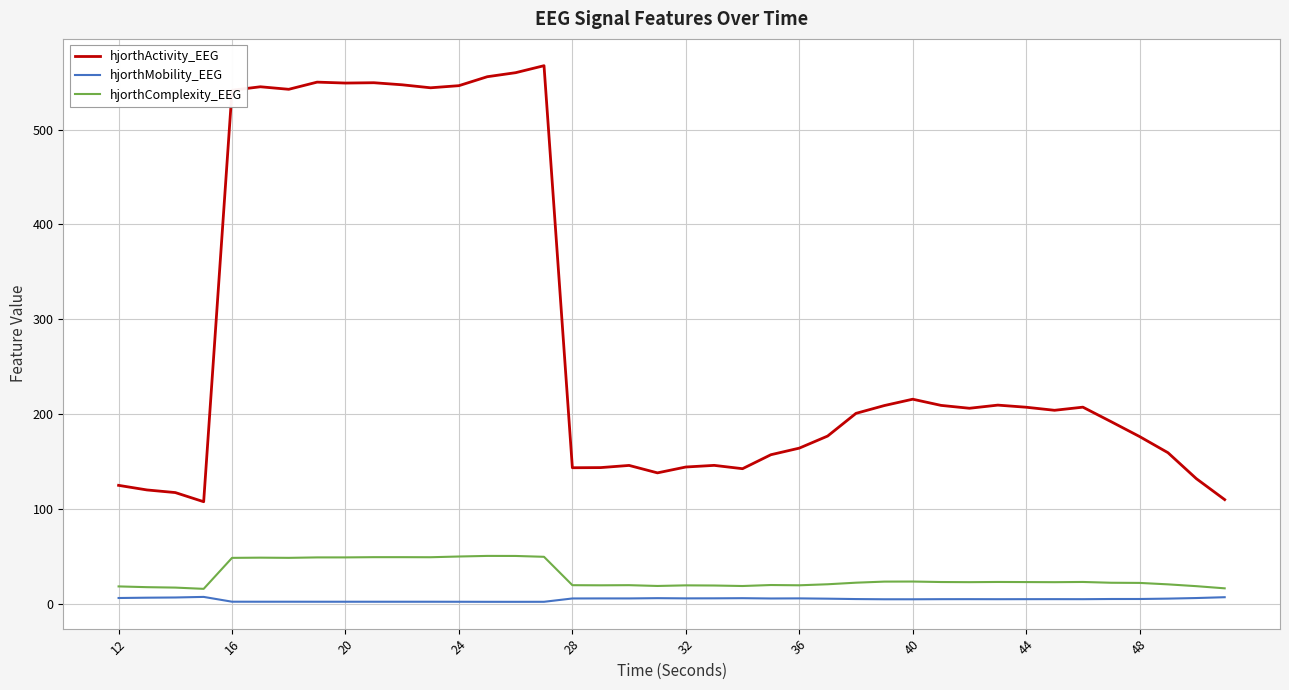

Rank the series by their maximum value, from highest to lowest.

hjorthActivity_EEG, hjorthComplexity_EEG, hjorthMobility_EEG